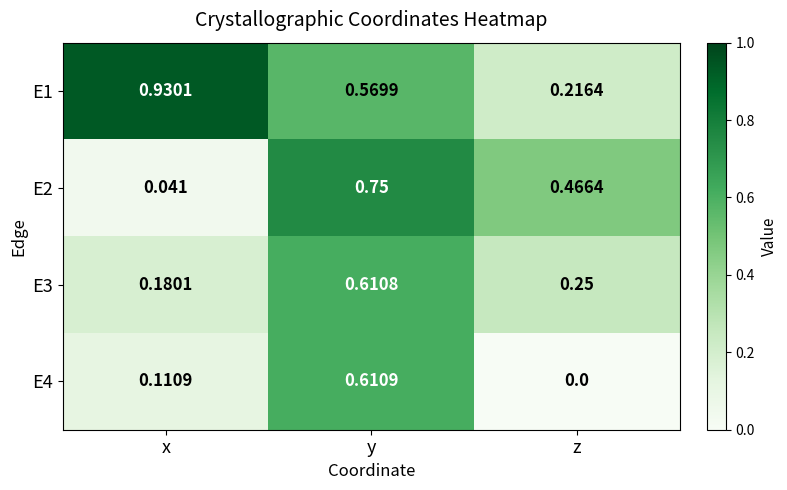

Which label corresponds to the smallest value in the chart?

z